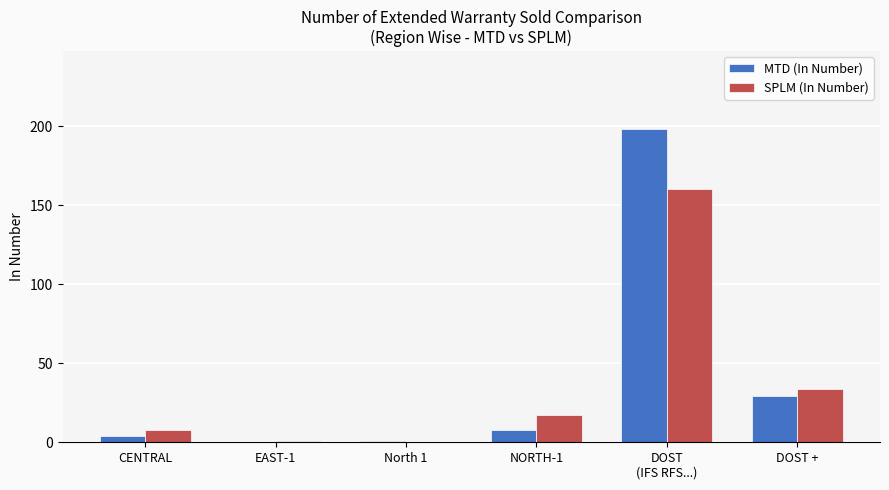

How many values in MTD (In Number) are above zero?

5